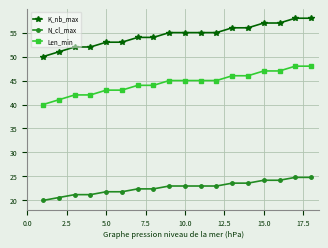

What is the value of the K_nb_max point at the 2nd from the left?

51.0